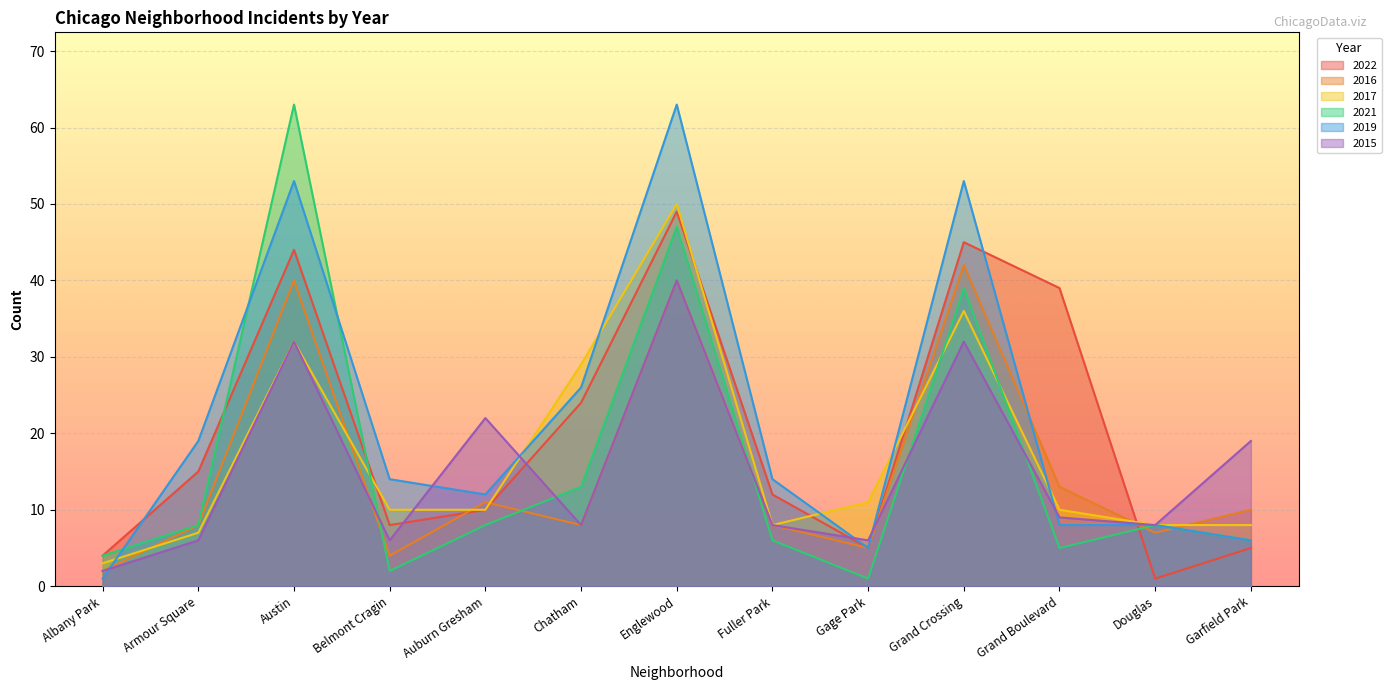

What is the sum of the 2017 values at Auburn Gresham and Grand Boulevard?

20